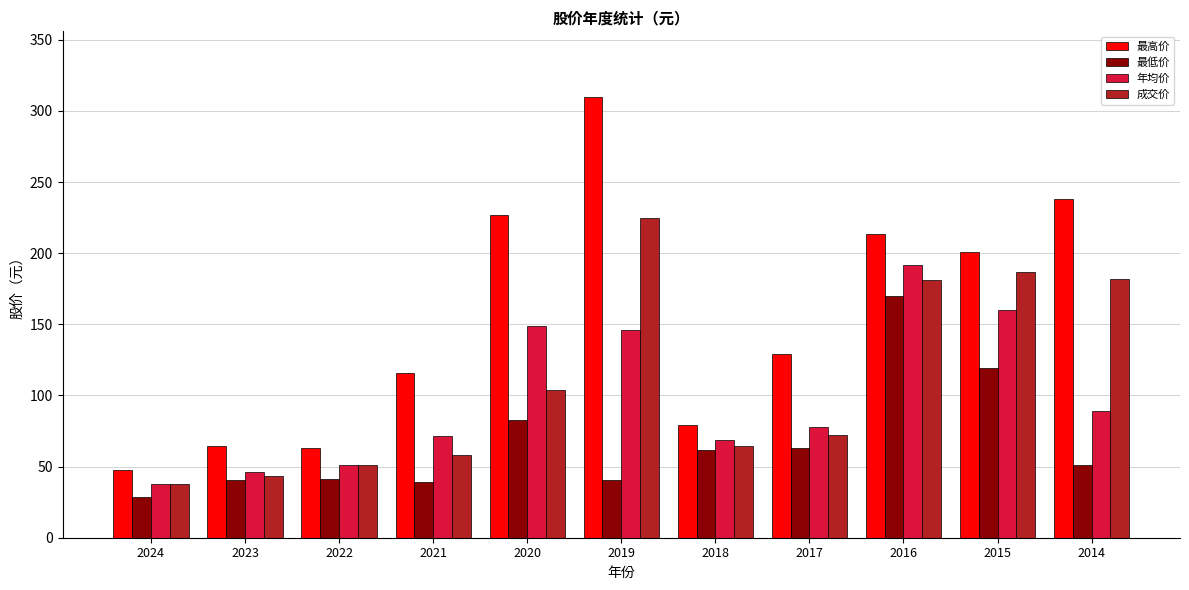

What is the value of the 最高价 bar at the 8th from the left?

129.0